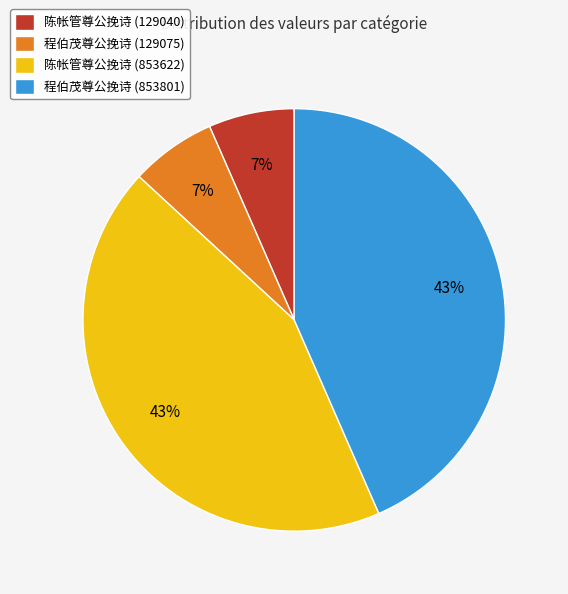

What percentage is the 陈帐管尊公挽诗 (853622) slice, to the nearest percent?

43%